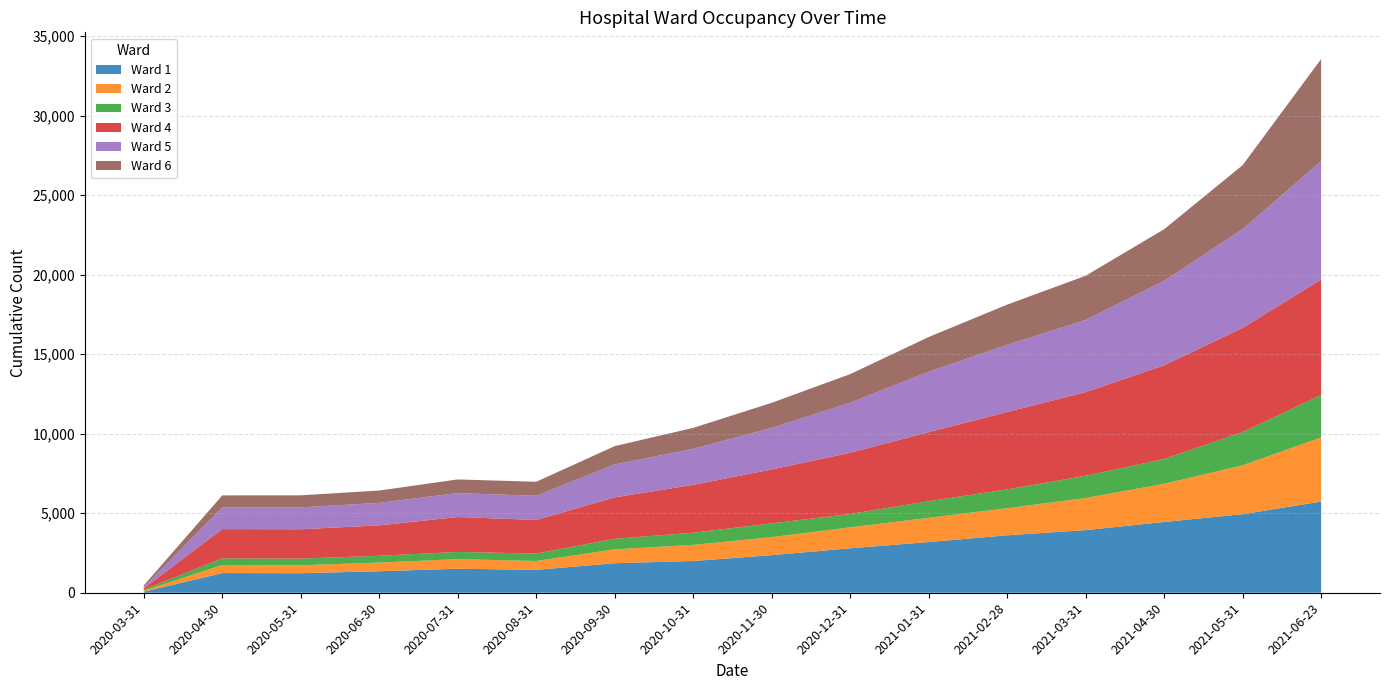

Reading left to right, what are all the values shown in this chart?

Ward 1: 65	1237	1229	1352	1510	1441	1857	1995	2364	2795	3187	3613	3938	4450	4939	5733
Ward 2: 60	507	498	545	603	556	872	1014	1132	1317	1524	1702	2018	2400	3070	4036
Ward 3: 70	417	419	428	454	466	664	764	866	838	1046	1181	1396	1562	2092	2661
Ward 4: 85	1840	1846	1913	2195	2113	2604	3008	3391	3849	4339	4867	5262	5888	6553	7262
Ward 5: 76	1364	1376	1414	1502	1521	2069	2266	2612	3146	3800	4224	4536	5307	6206	7442
Ward 6: 101	755	757	774	860	879	1152	1317	1577	1800	2182	2526	2778	3248	4021	6421